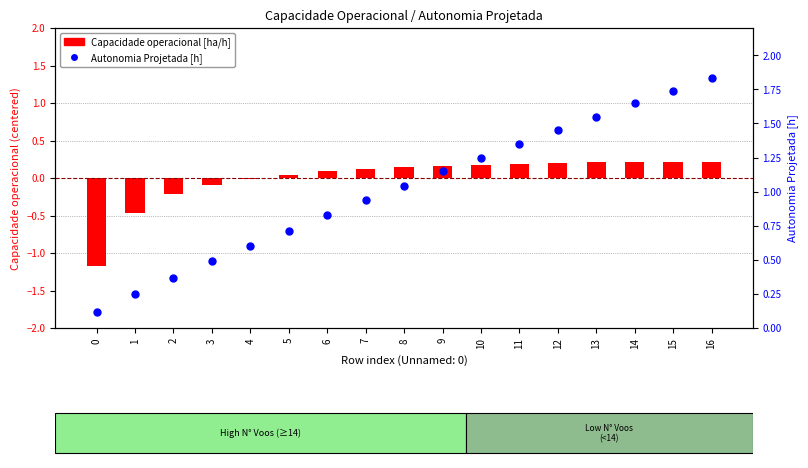

Which series contains the lowest Y value?

Capacidade operacional [ha/h]